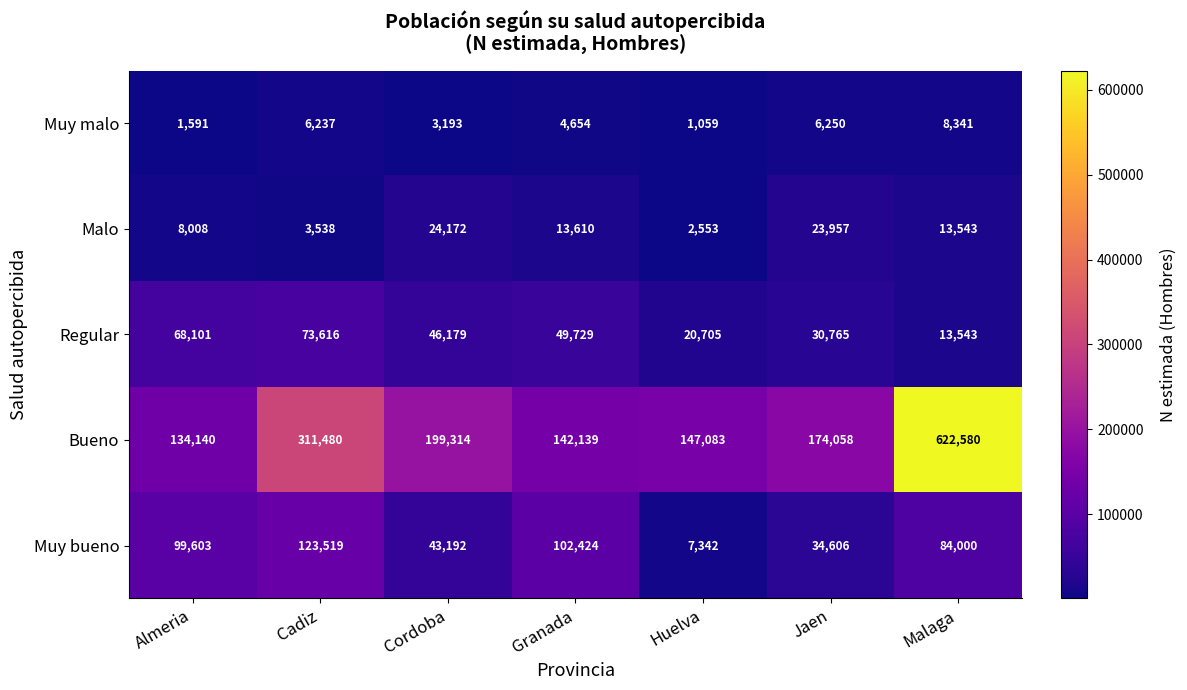

Which series changed the most between Cadiz and Huelva?

Bueno